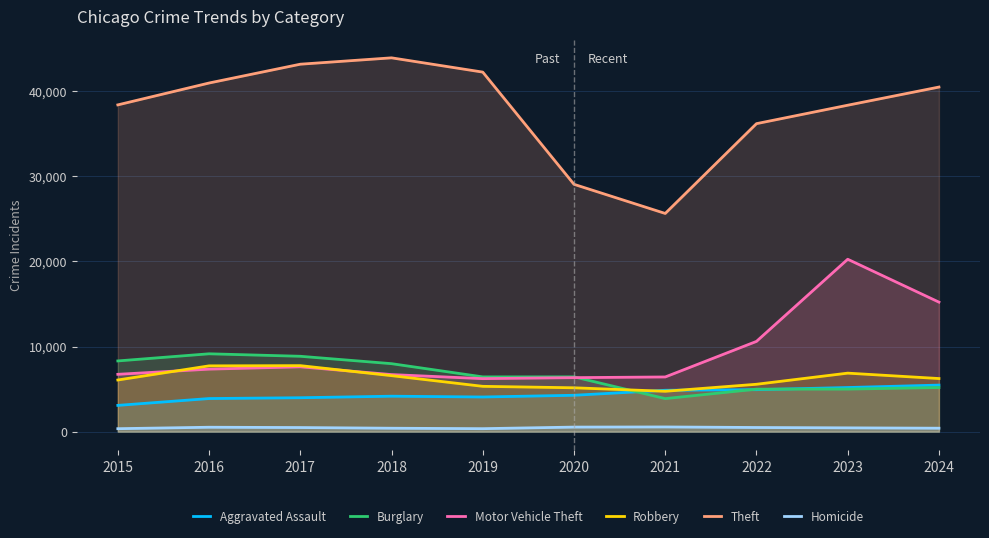

Is it true that Burglary equals 4997 at 2023?

True